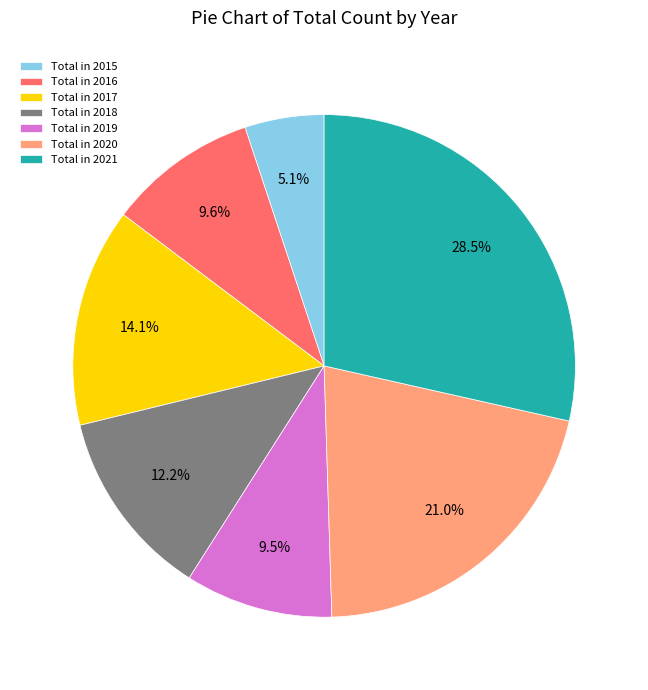

To the nearest percent, what is the difference between the largest and smallest slice percentages?

23%